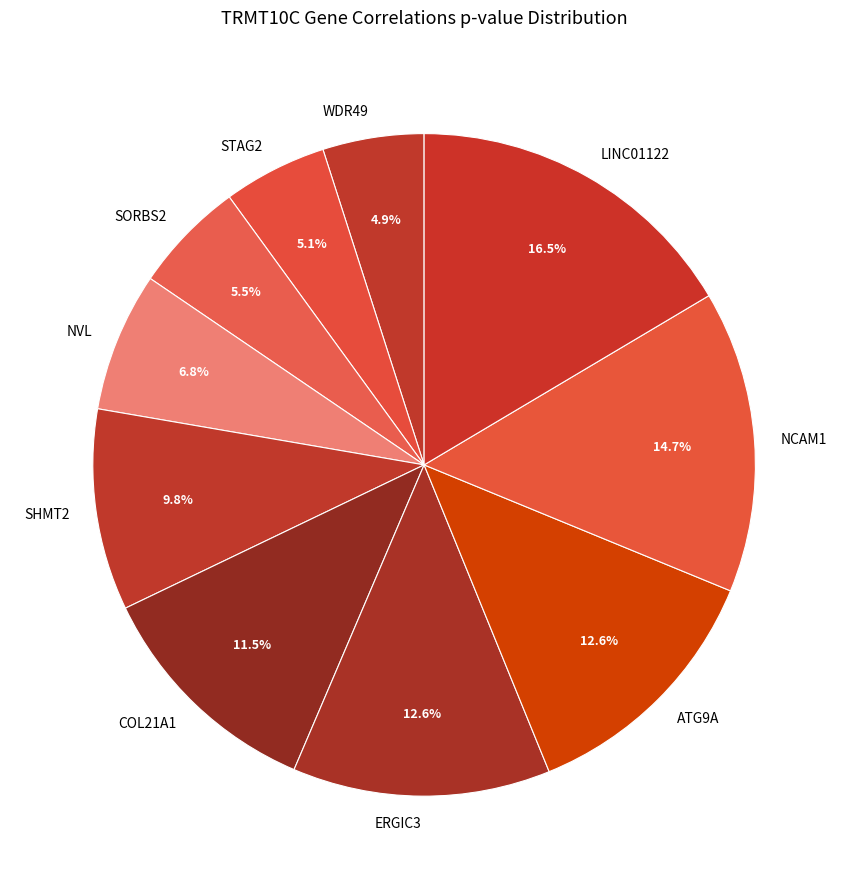

True or false: WDR49 accounts for 5% of the total.

True